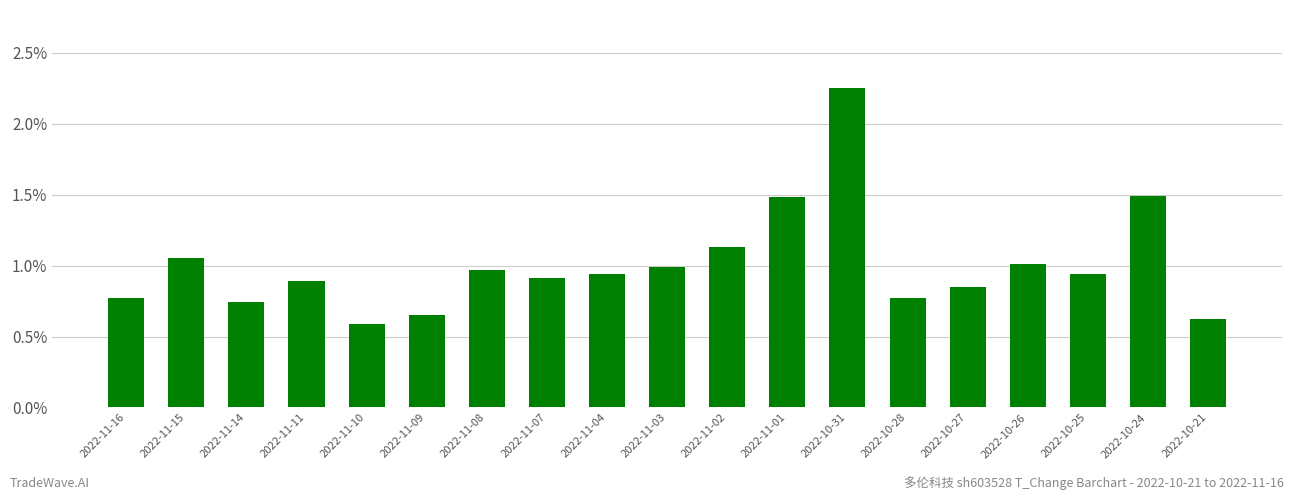

What position from the right is 2022-10-31?

7